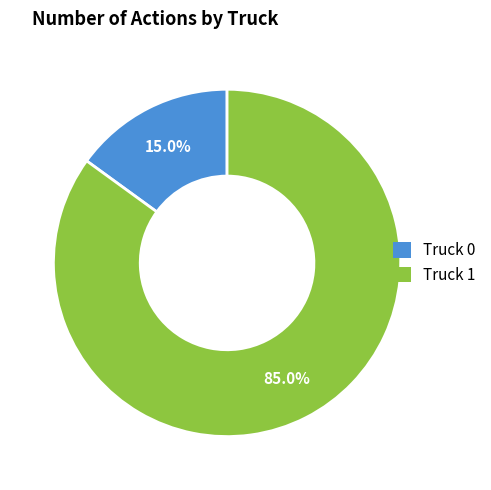

Does any single category account for the majority?

Yes